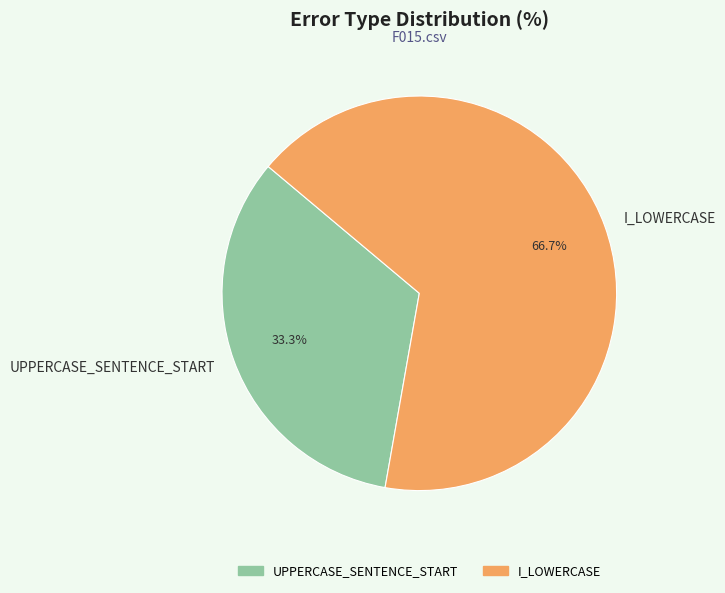

Is it true that I_LOWERCASE is 57% of the pie?

False